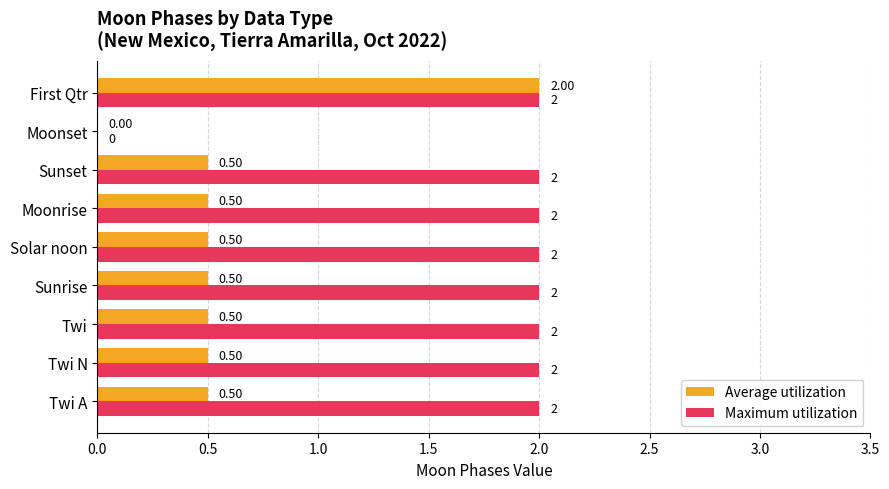

What is the sum of all Maximum utilization values?

16.0